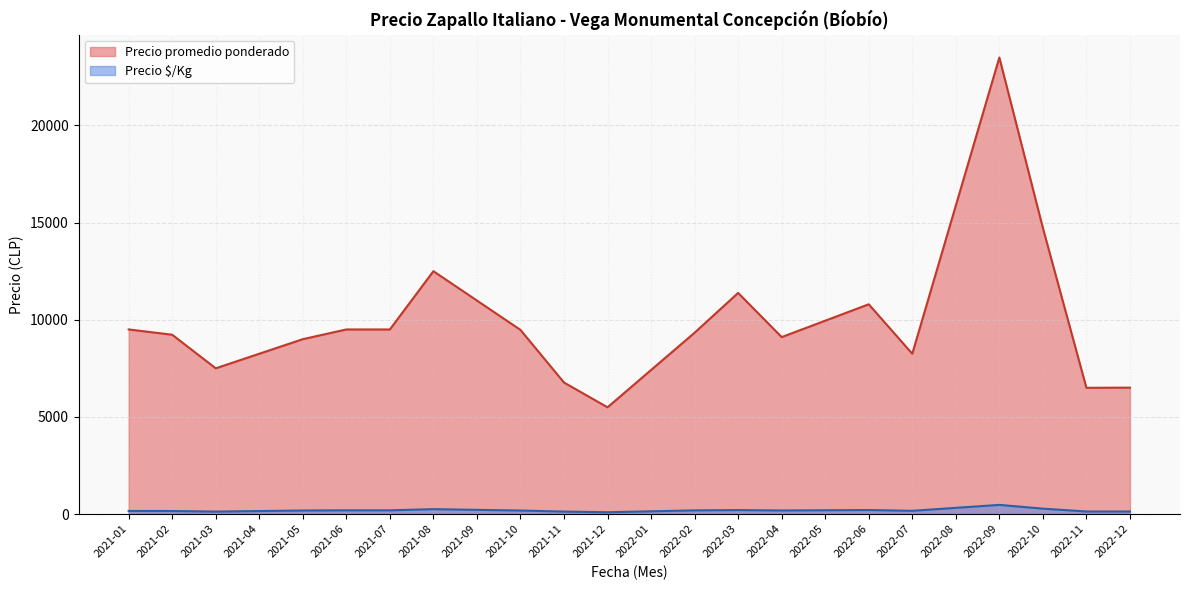

True or false: Precio promedio ponderado and Precio $/Kg cross at least once.

False